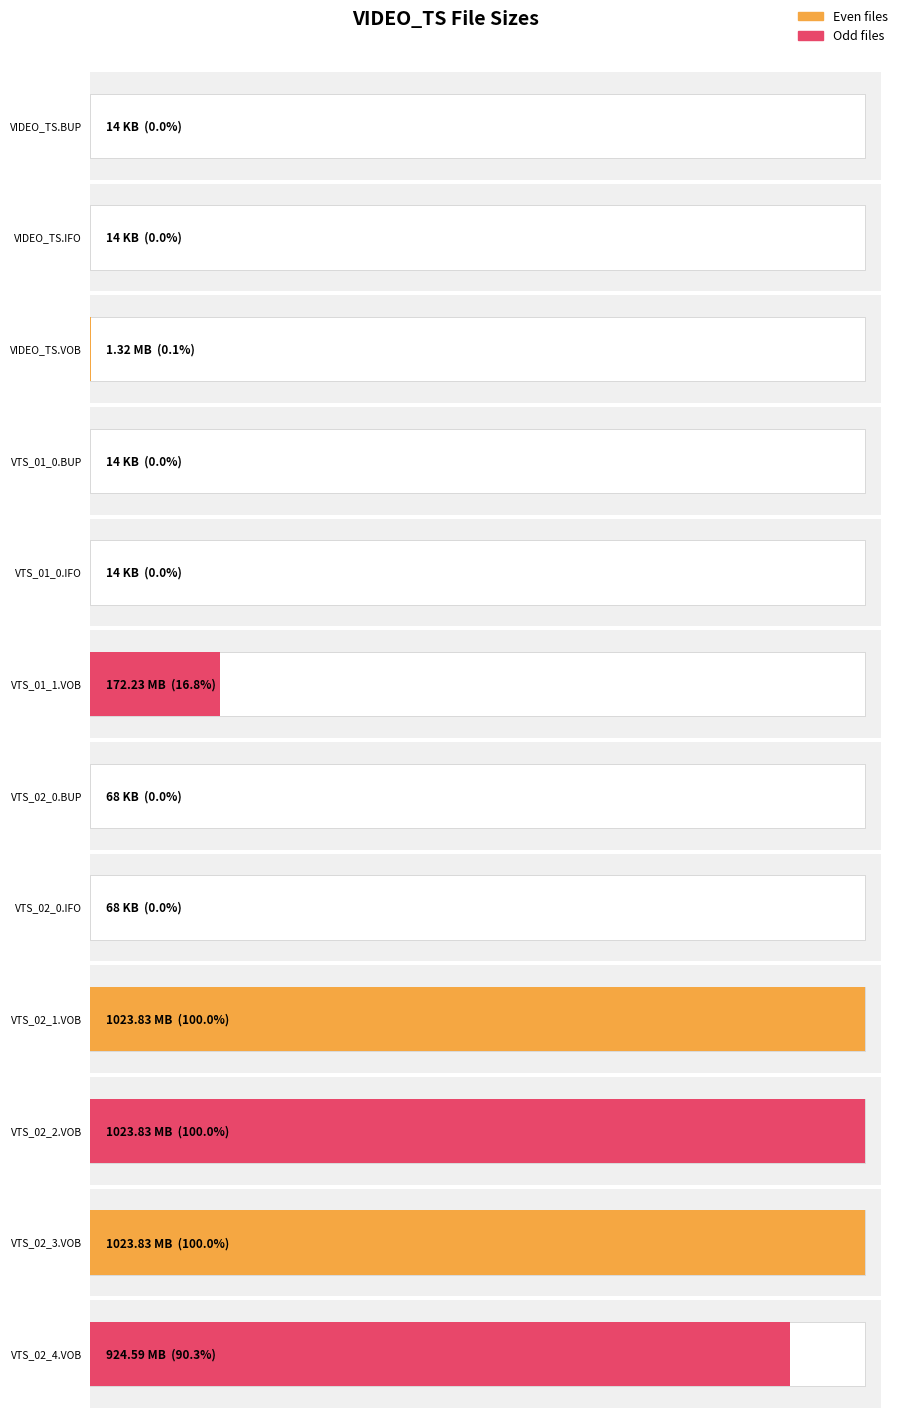

Approximately how many times larger is the value at VTS_01_0.IFO compared to VIDEO_TS.BUP?

1.0